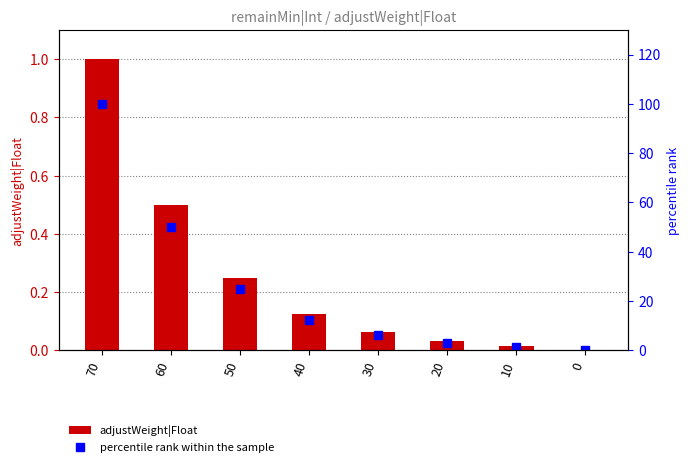

How many categories are shown in the chart?

8